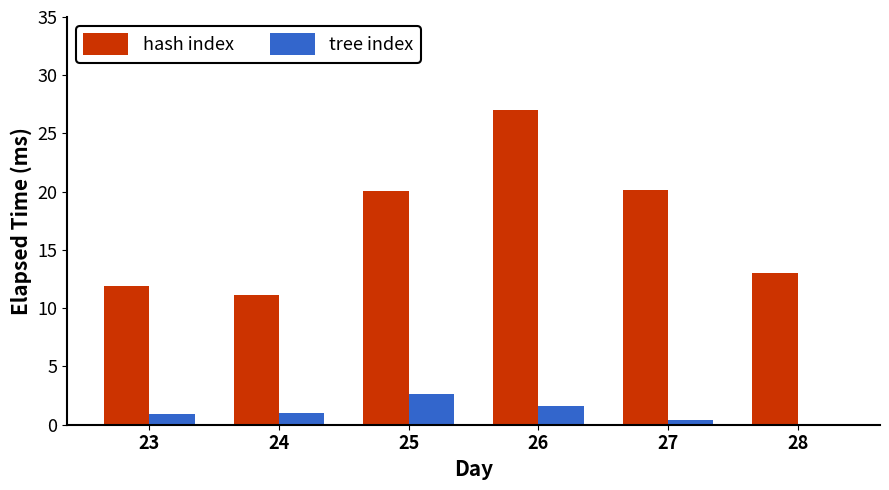

What is the sum of all tree index values?

6.7